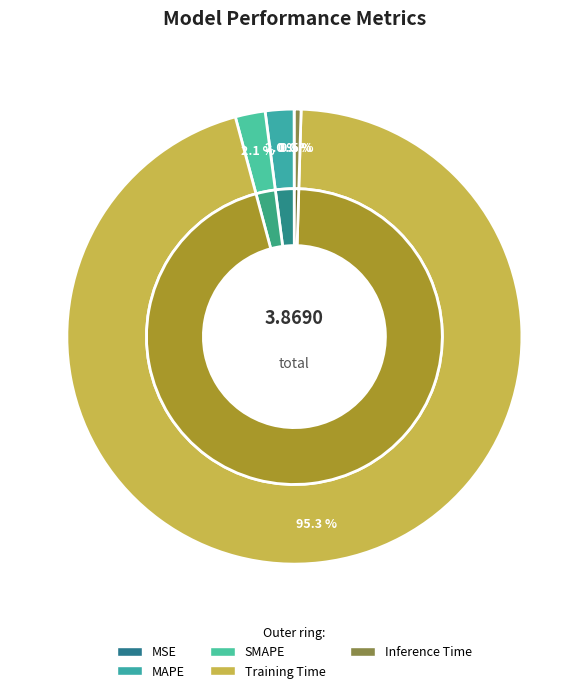

Between Inference Time and Training Time, which is larger?

Training Time